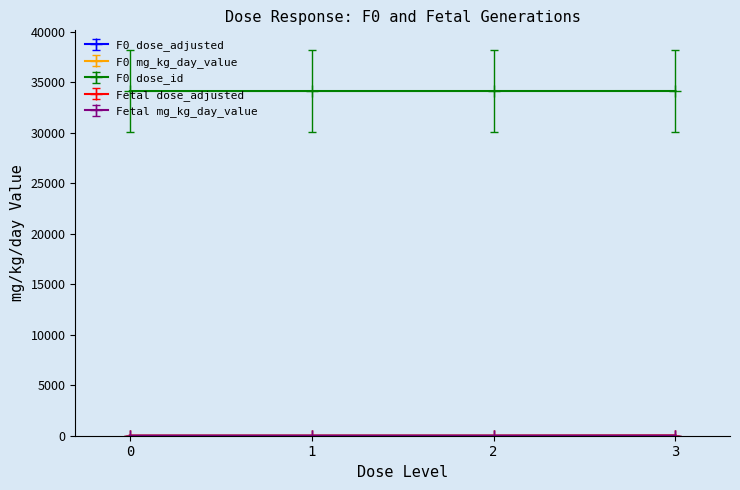

Between 0 and 3, which series saw the biggest shift?

F0 mg_kg_day_value